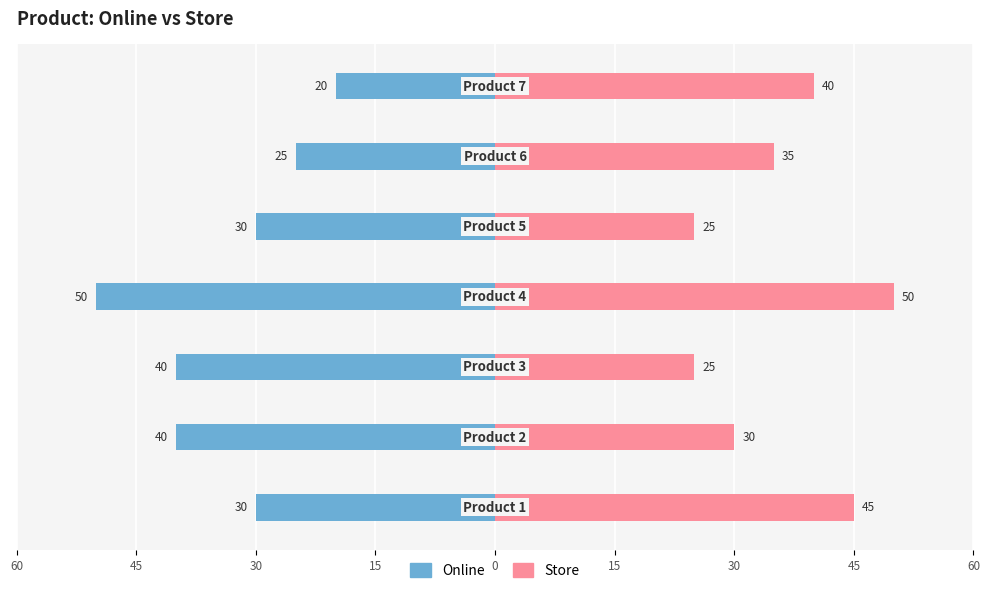

How many groups of bars are there?

7